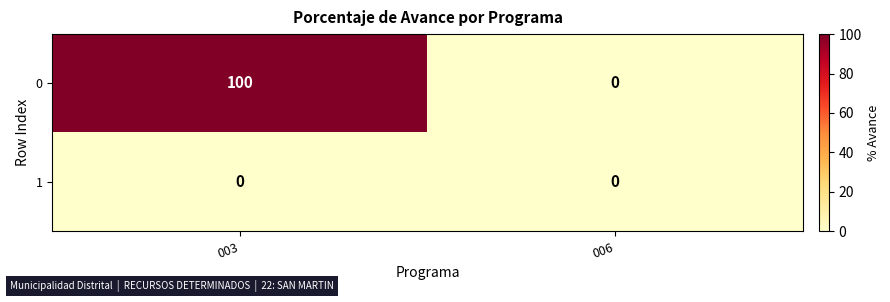

The value of 0 at 003 is 100. True or false?

True